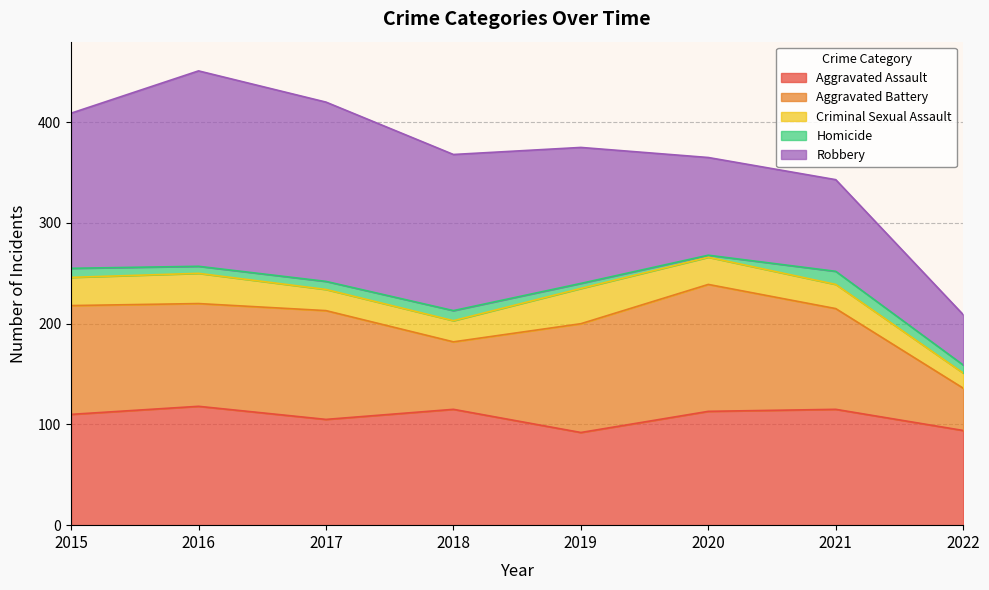

True or false: Aggravated Battery has a value of 75 at 2015.

False